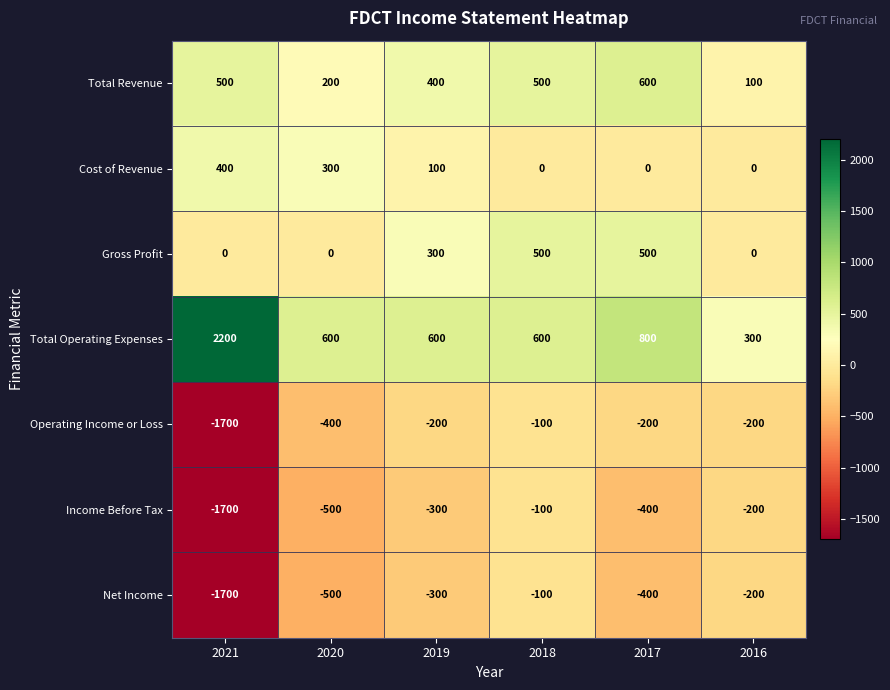

At which category is the sum across all series the highest?

2018